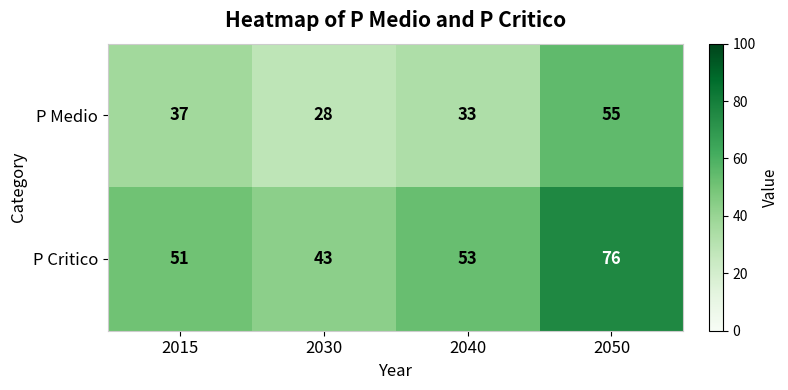

How many P Medio values are between 33 and 55?

3